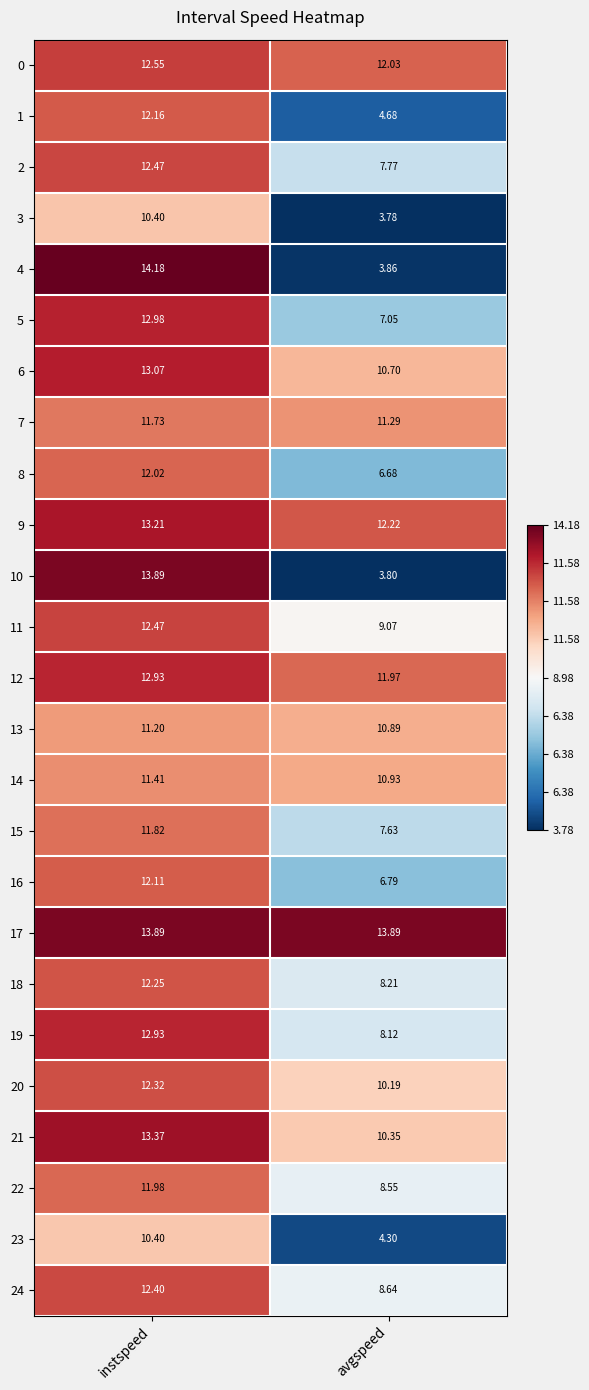

Rank the categories by 4 value from highest to lowest.

instspeed, avgspeed